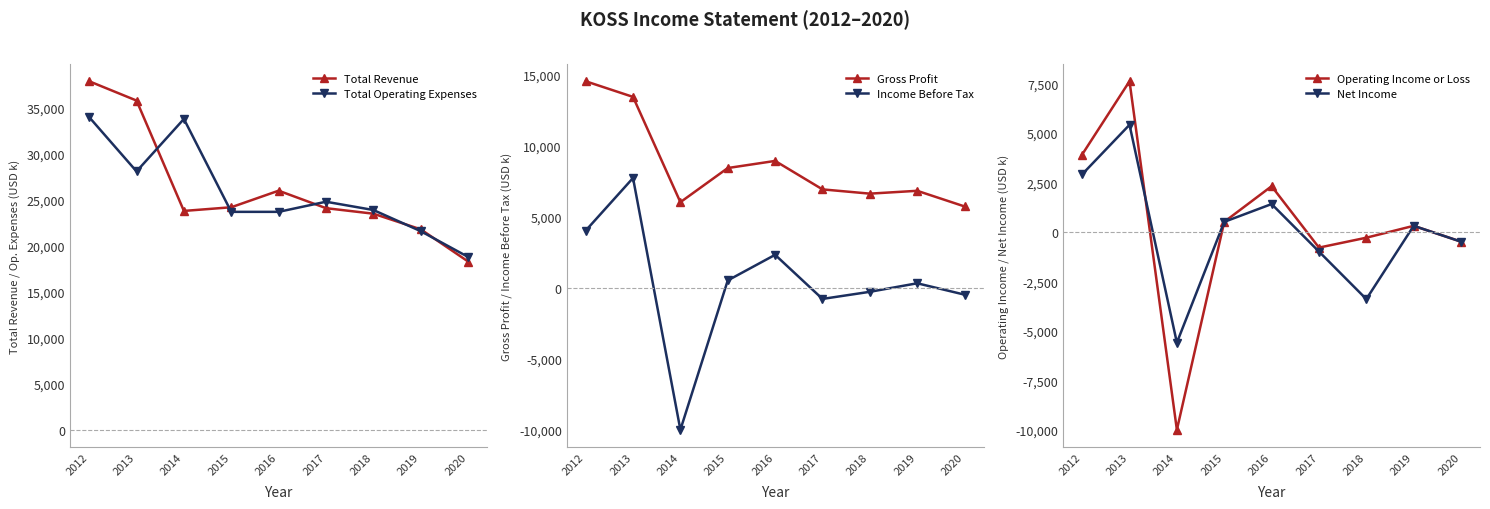

What are all the series names shown in the legend?

Total Revenue, Total Operating Expenses, Gross Profit, Income Before Tax, Operating Income or Loss, Net Income